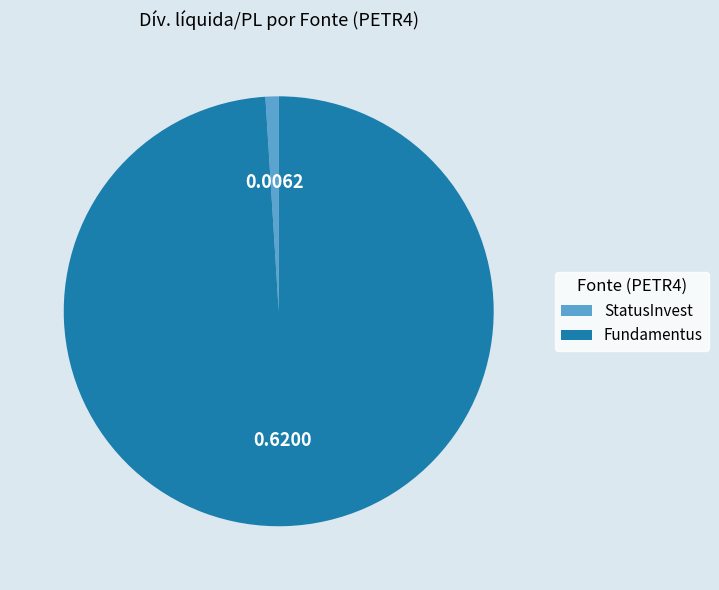

How many segments does this pie chart have?

2